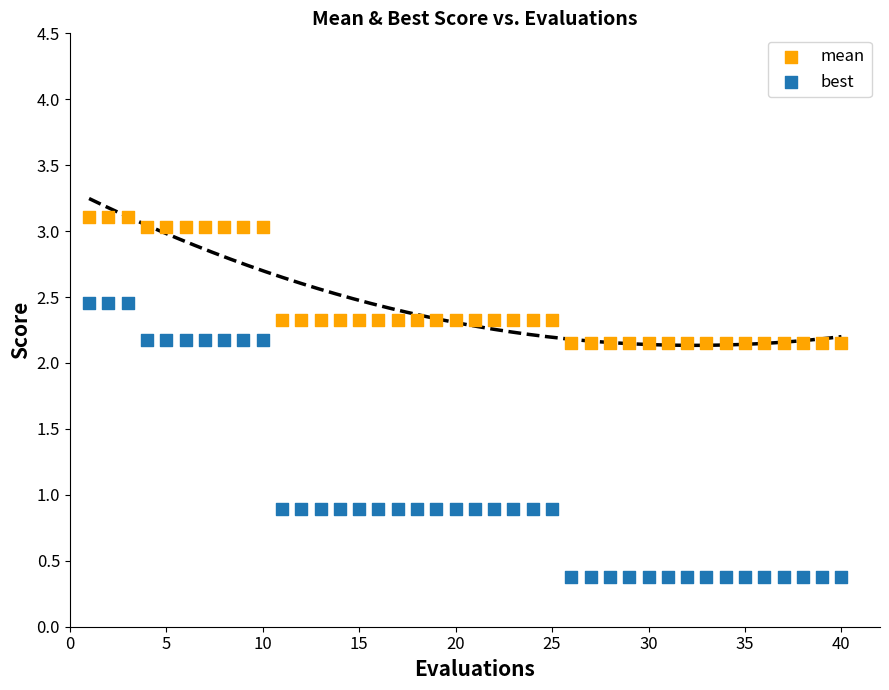

Which series has the widest spread of Y values?

best